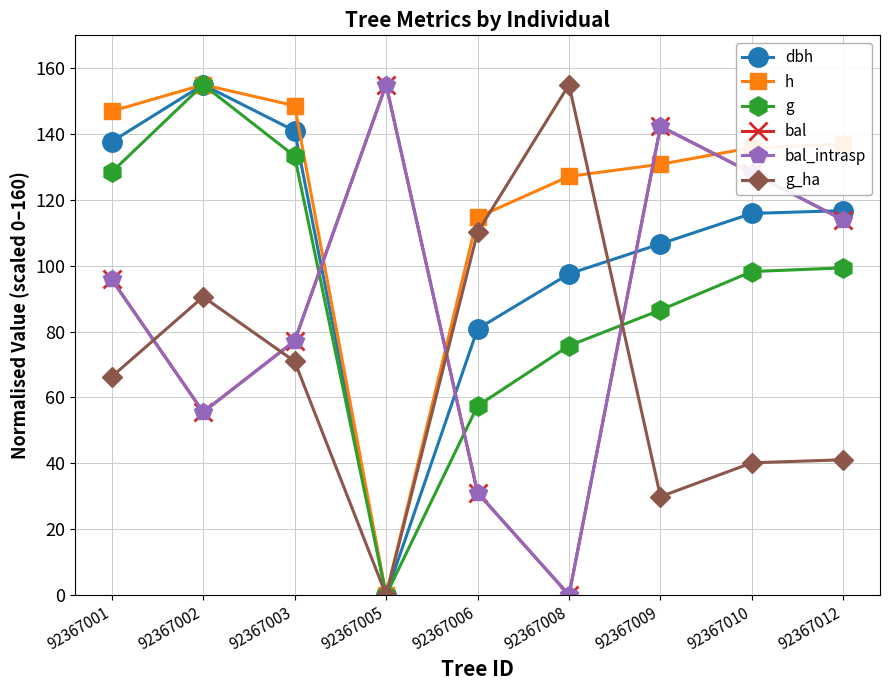

What is the spread (max minus min) of values at 92367001?

80.7